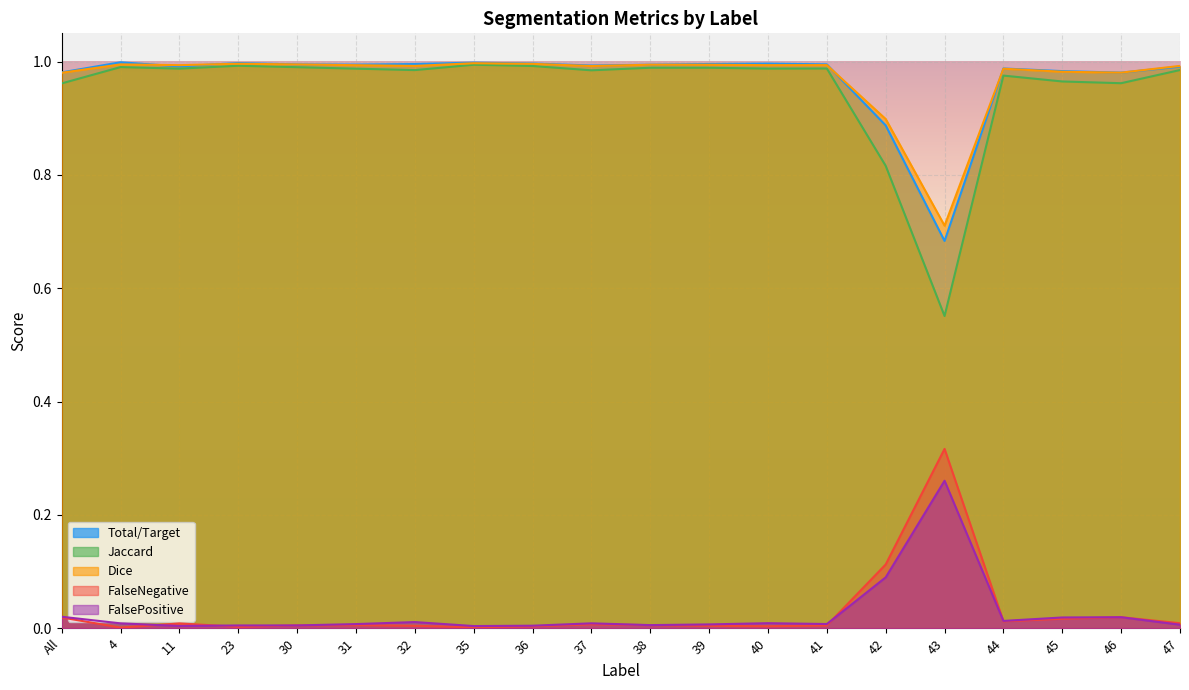

True or false: FalseNegative and Total/Target intersect in this chart.

False